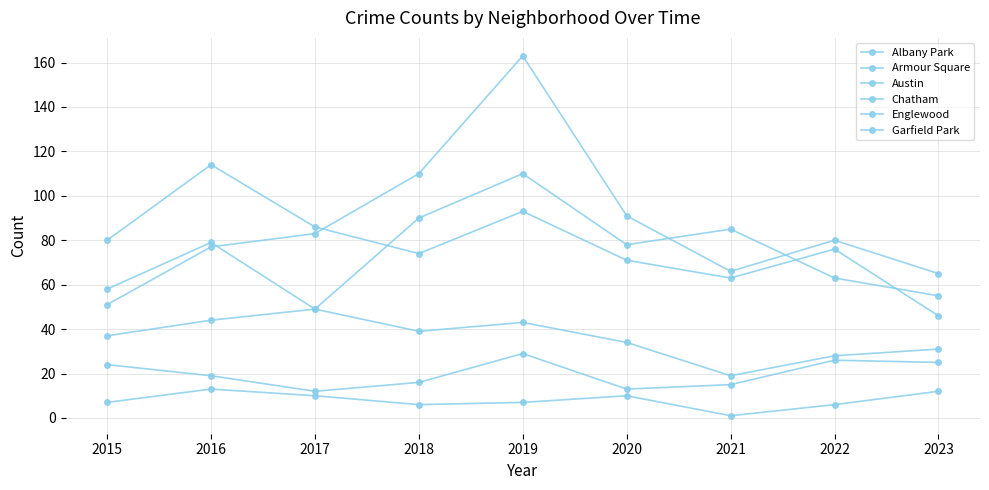

Where does the Garfield Park series first go above 80?

2017